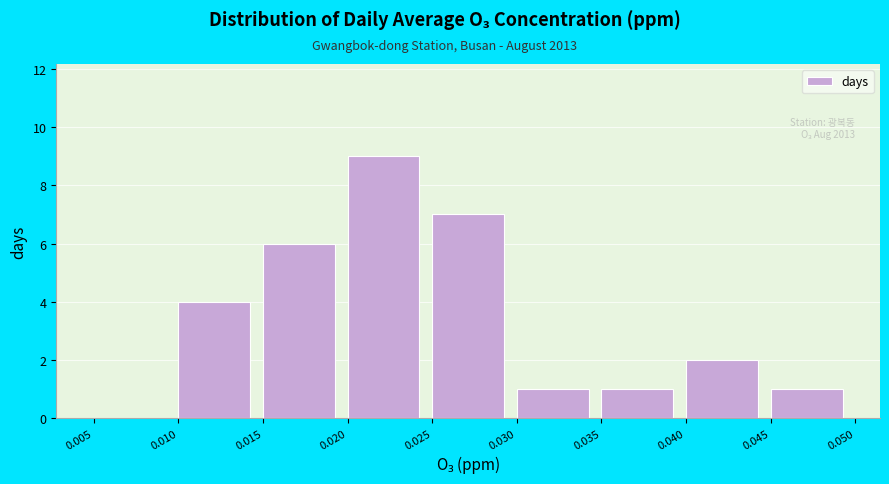

Over which range of the x-axis is the bar tallest?

0.020 to 0.025